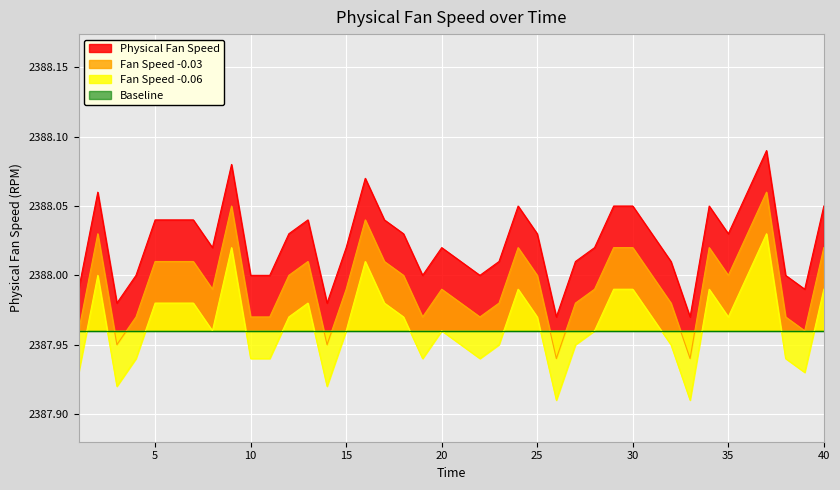

Where is the data nearest to the value 2388?

4